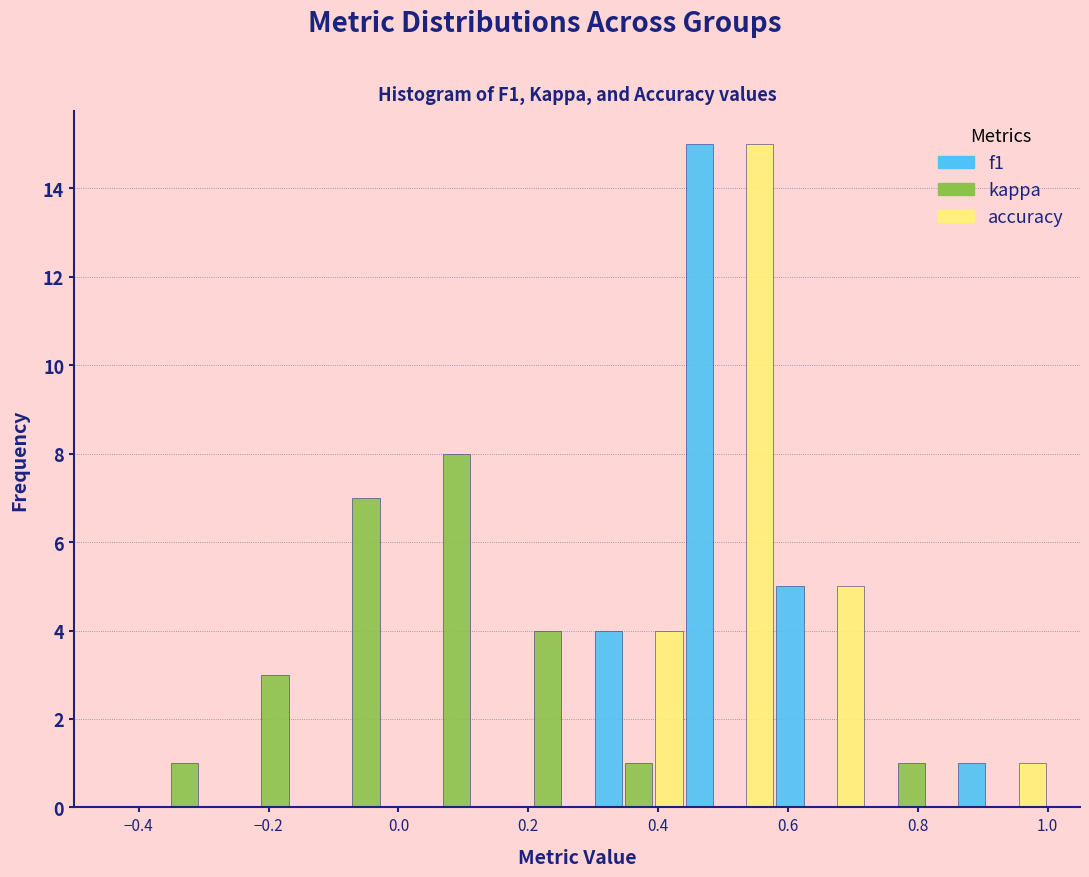

Reading left to right, transcribe this chart: for each range on the x-axis, give the height of each series' bar. The values are not printed on the chart, so give them approximately, as read against the axis.

-0.40 to -0.26: f1=0	kappa=1	accuracy=0
-0.26 to -0.12: f1=0	kappa=3	accuracy=0
-0.12 to 0.02: f1=0	kappa=7	accuracy=0
0.02 to 0.16: f1=0	kappa=8	accuracy=0
0.16 to 0.30: f1=0	kappa=4	accuracy=0
0.30 to 0.44: f1=4	kappa=1	accuracy=4
0.44 to 0.58: f1=15	kappa=0	accuracy=15
0.58 to 0.72: f1=5	kappa=0	accuracy=5
0.72 to 0.86: f1=0	kappa=1	accuracy=0
0.86 to 1.00: f1=1	kappa=0	accuracy=1